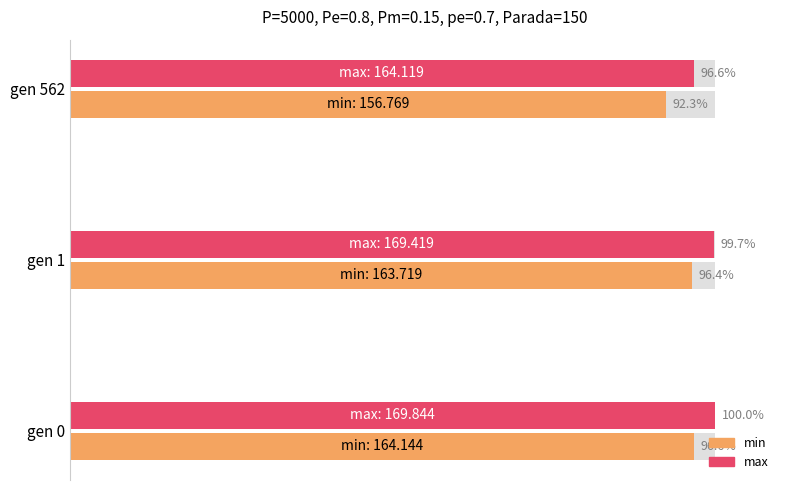

Which series has the largest total across all categories?

max